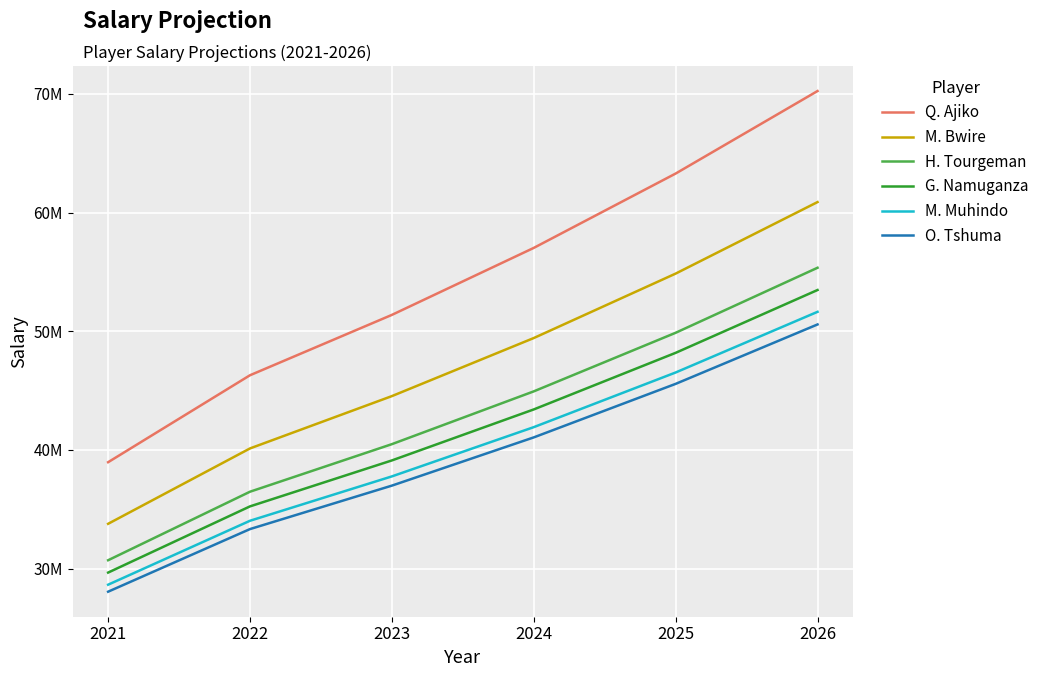

The value of M. Bwire at 2025 is 54851927.2. True or false?

True